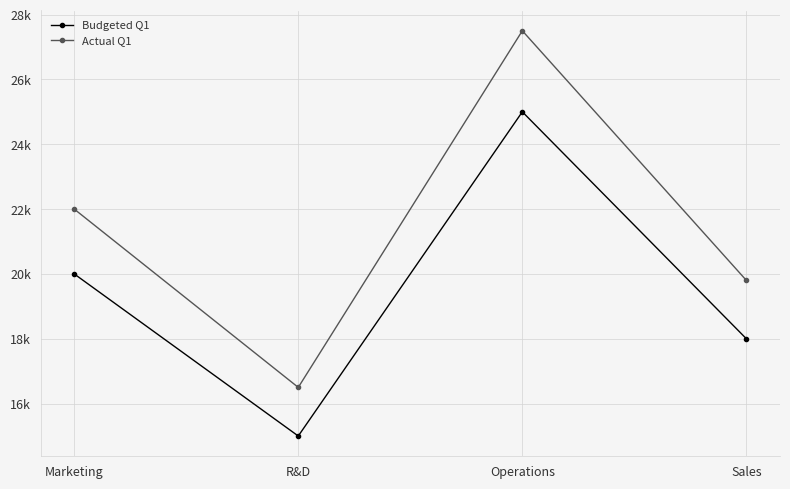

Is this an area chart (filled region under the line)?

No